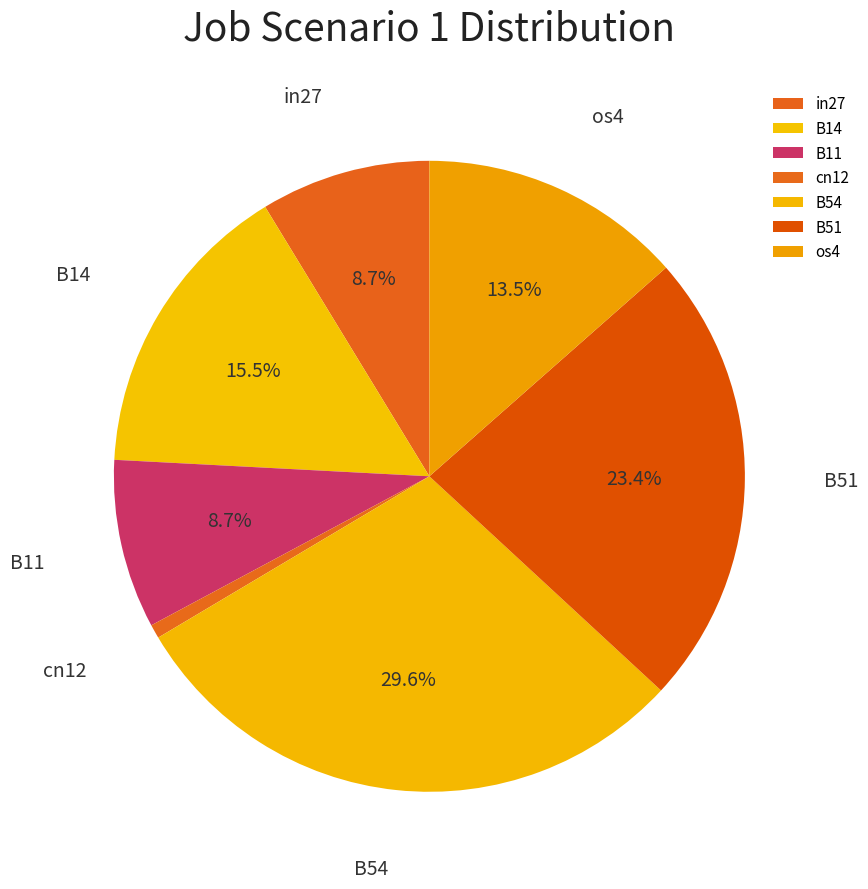

Which category has the smallest portion of the pie?

cn12